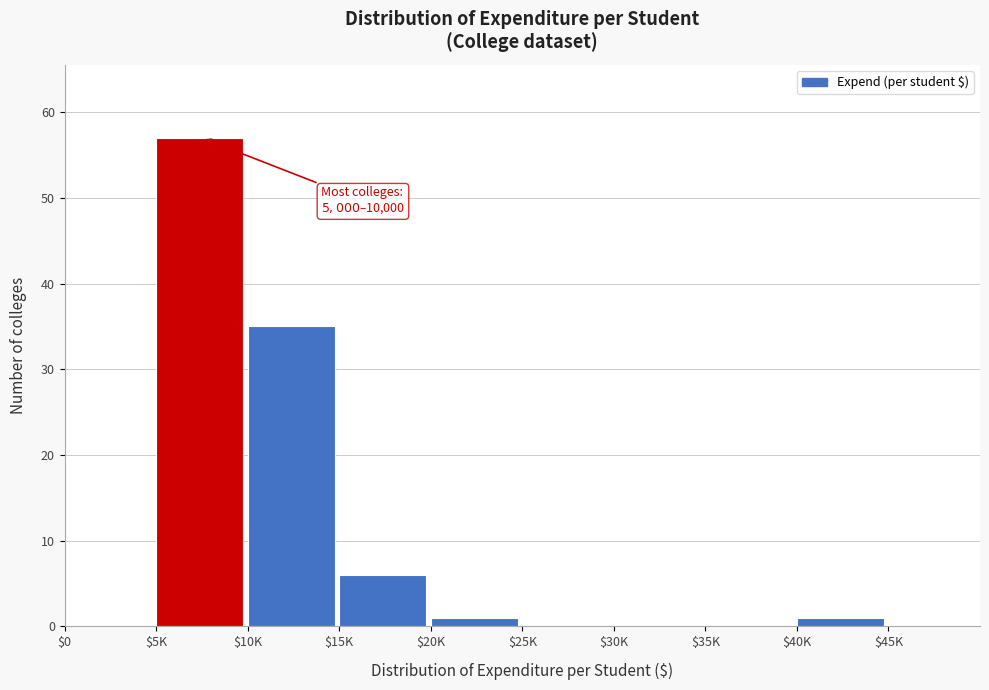

At which label is the value closest to 28?

$10K